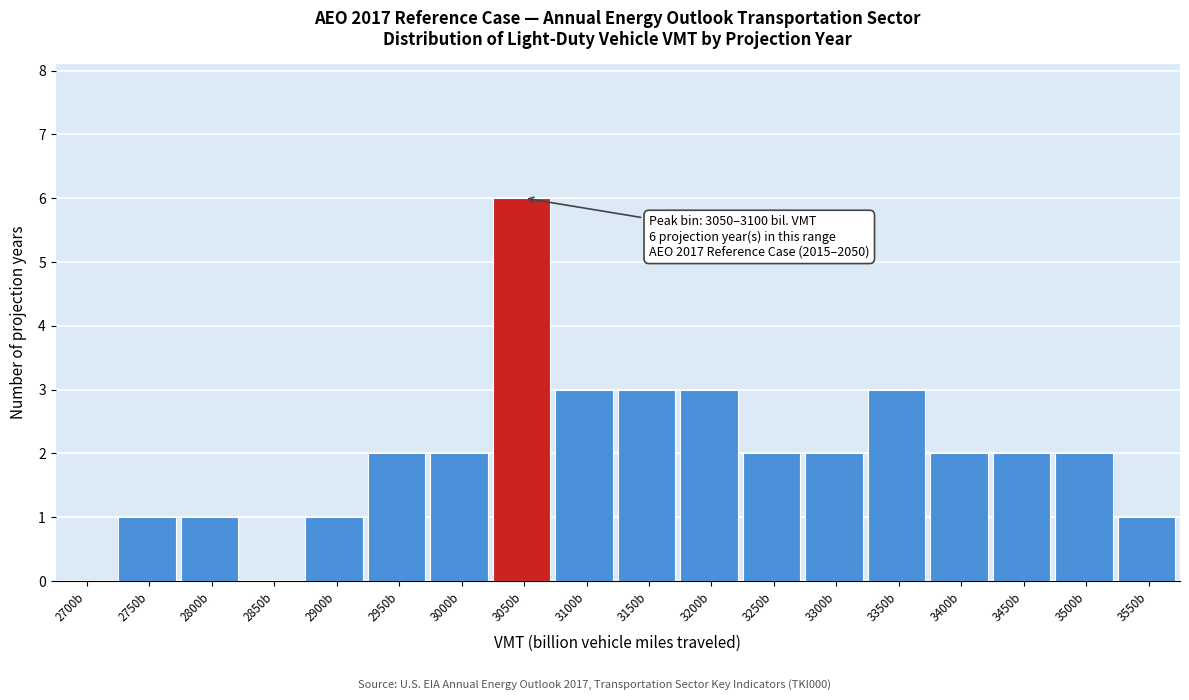

Reading left to right, what are all the values shown in this chart?

2700b=0	2750b=1	2800b=1	2850b=0	2900b=1	2950b=2	3000b=2	3050b=6	3100b=3	3150b=3	3200b=3	3250b=2	3300b=2	3350b=3	3400b=2	3450b=2	3500b=2	3550b=1